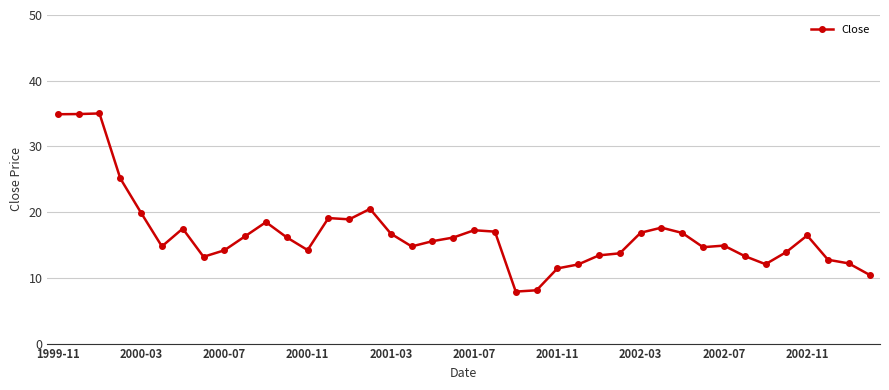

How many data points are less than 16?

20